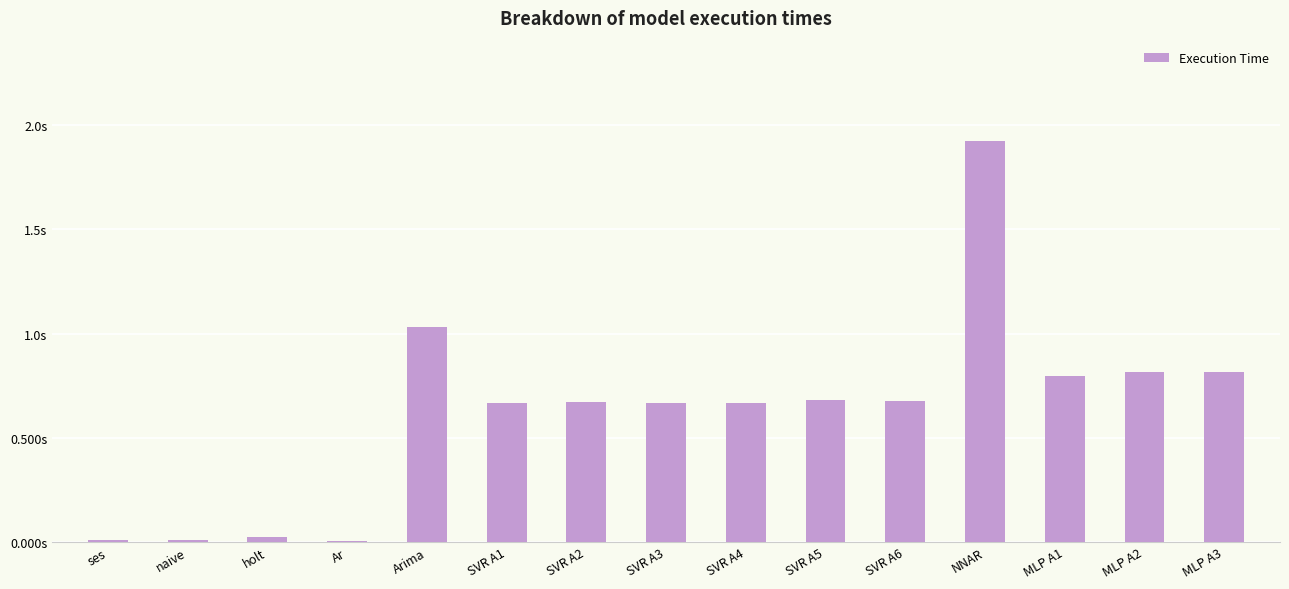

What is the label of the 8th bar from the right?

SVR A3